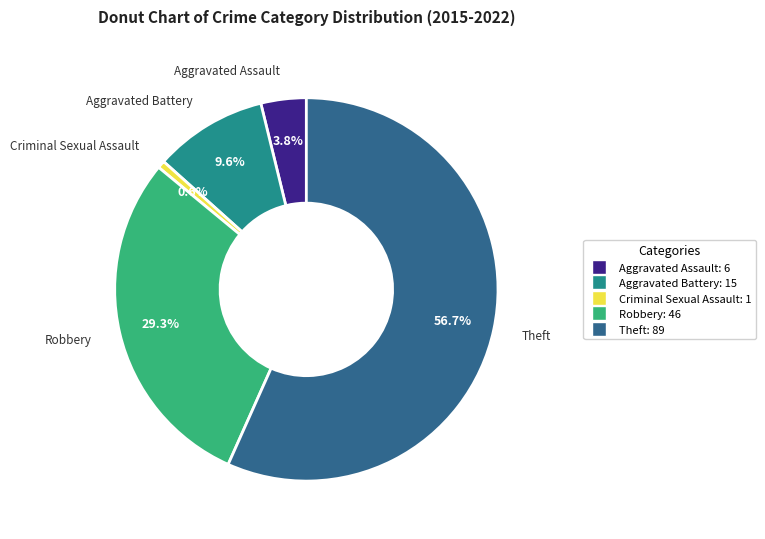

Is Robbery the majority of the pie?

No